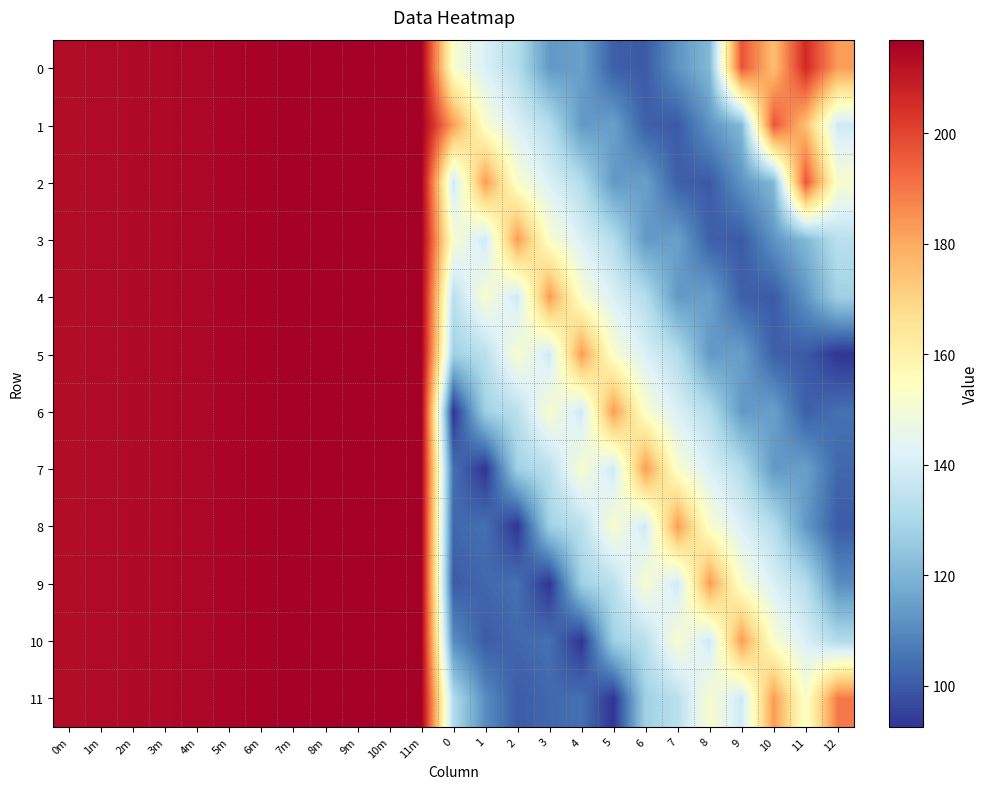

Which label corresponds to the largest value in the chart?

11m